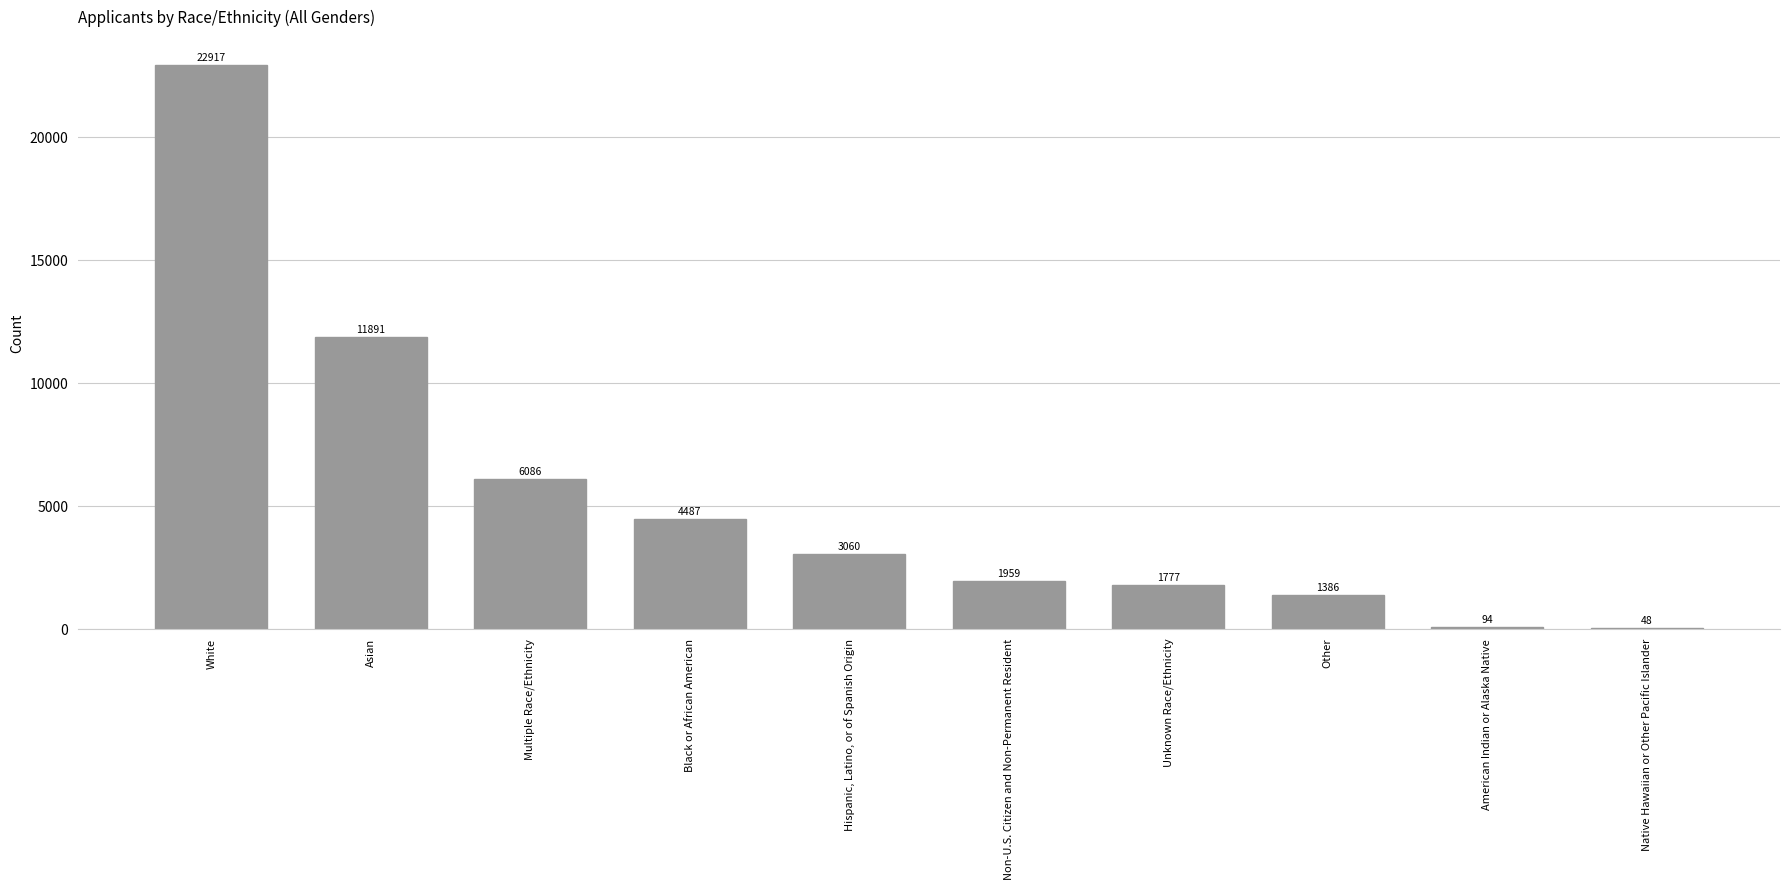

Are the bars horizontal?

No